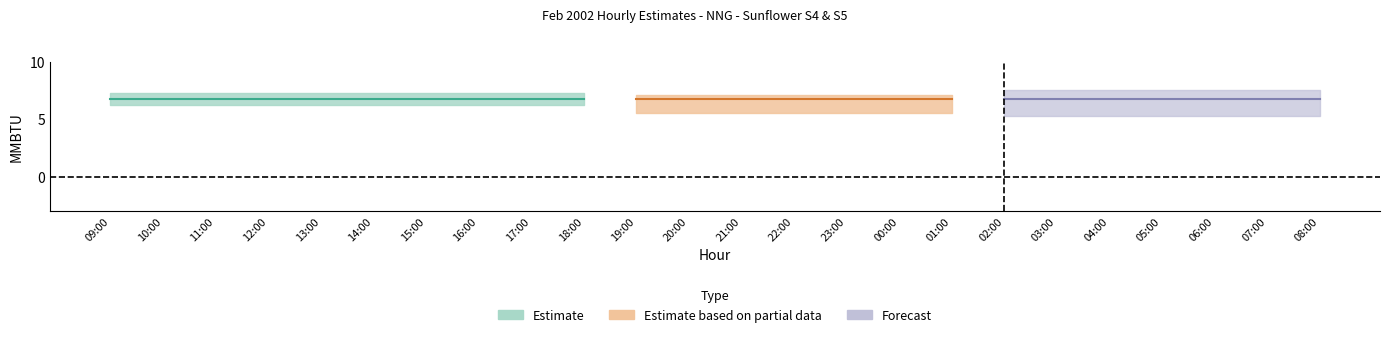

What is the label of the 24th point from the right?

09:00